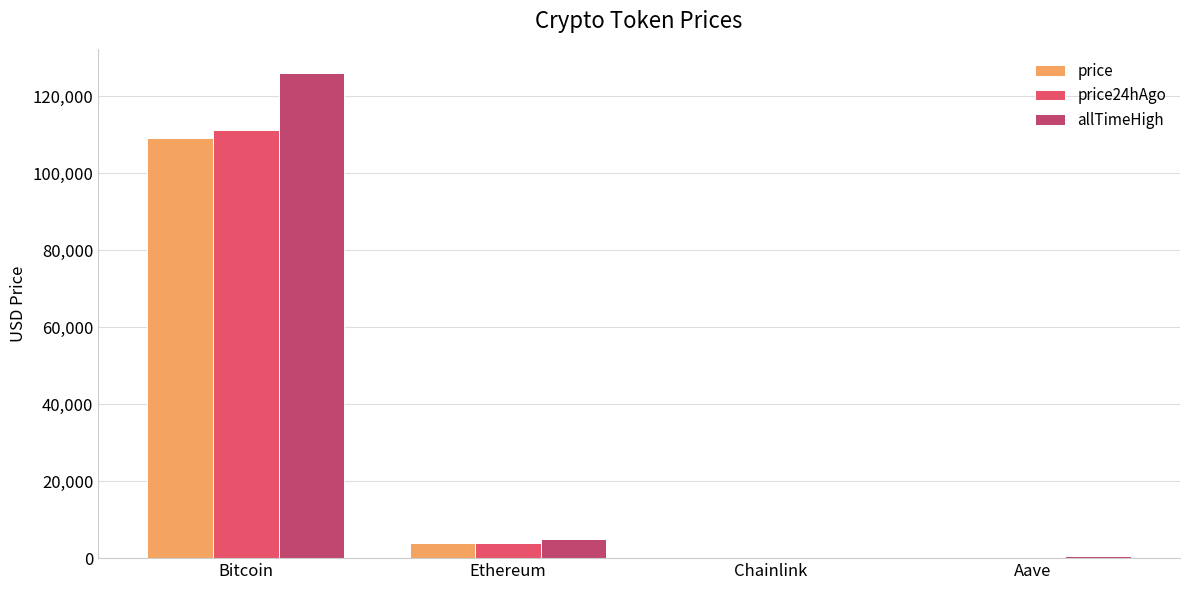

At which category is the sum across all series the highest?

Bitcoin